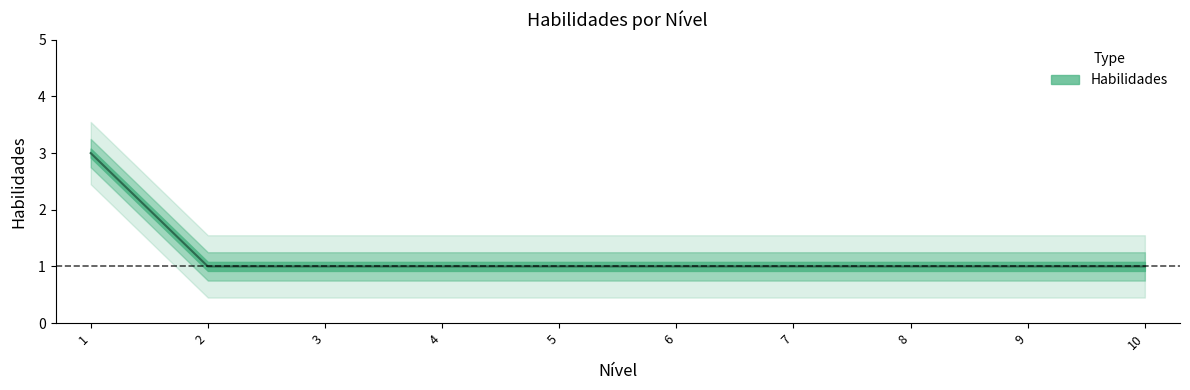

Between 9 and 4, which is larger?

9